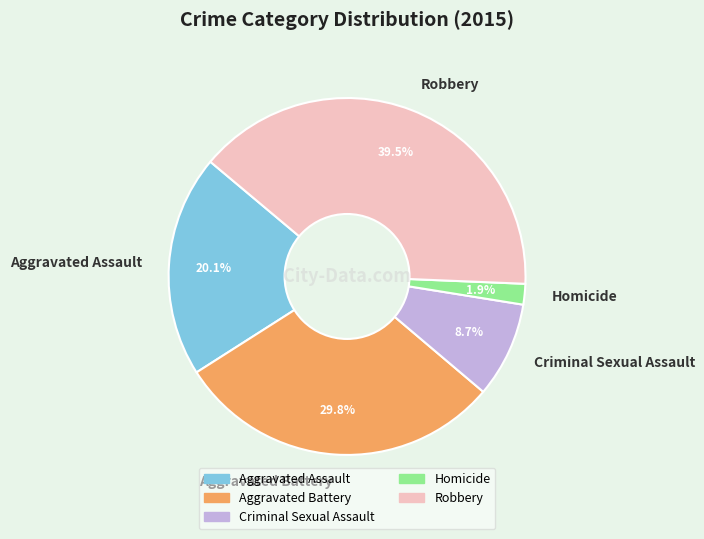

To the nearest percent, what is the difference between the Homicide and Aggravated Battery slice percentages?

28%